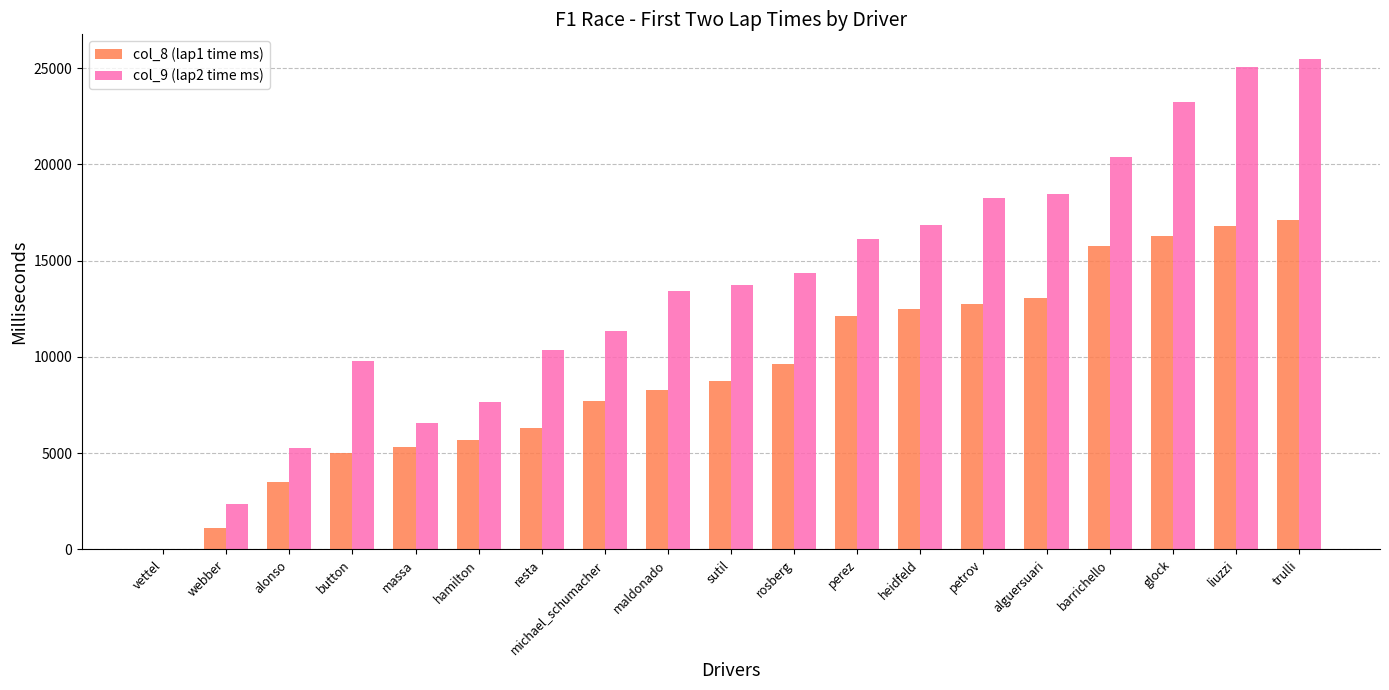

Which series has the largest range (max minus min)?

col_9 (lap2 time ms)